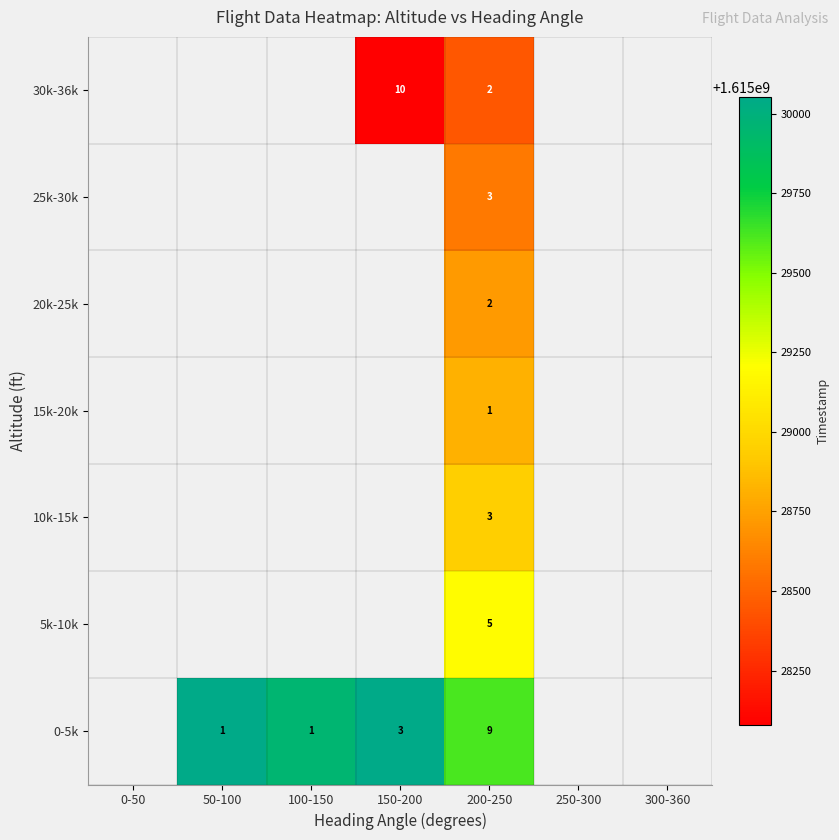

Which has a higher value, 250-300 or 0-50?

0-50